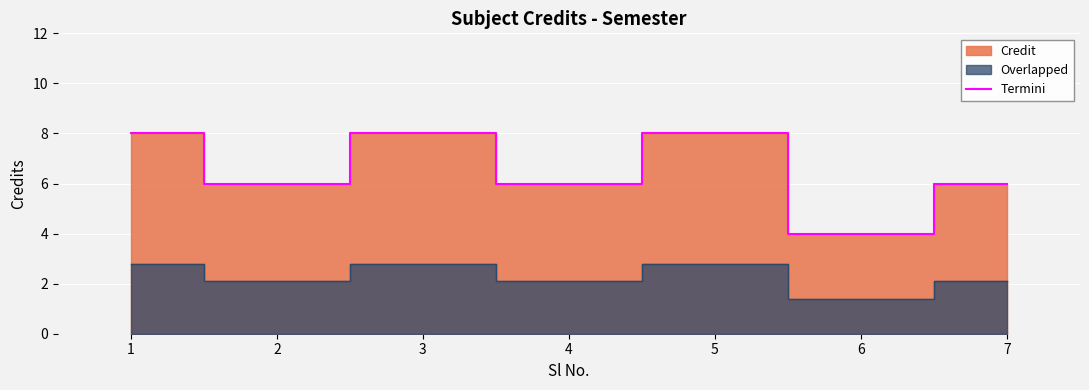

Reading left to right, extract all data points from this chart.

1=8	2=6	3=8	4=6	5=8	6=4	7=6